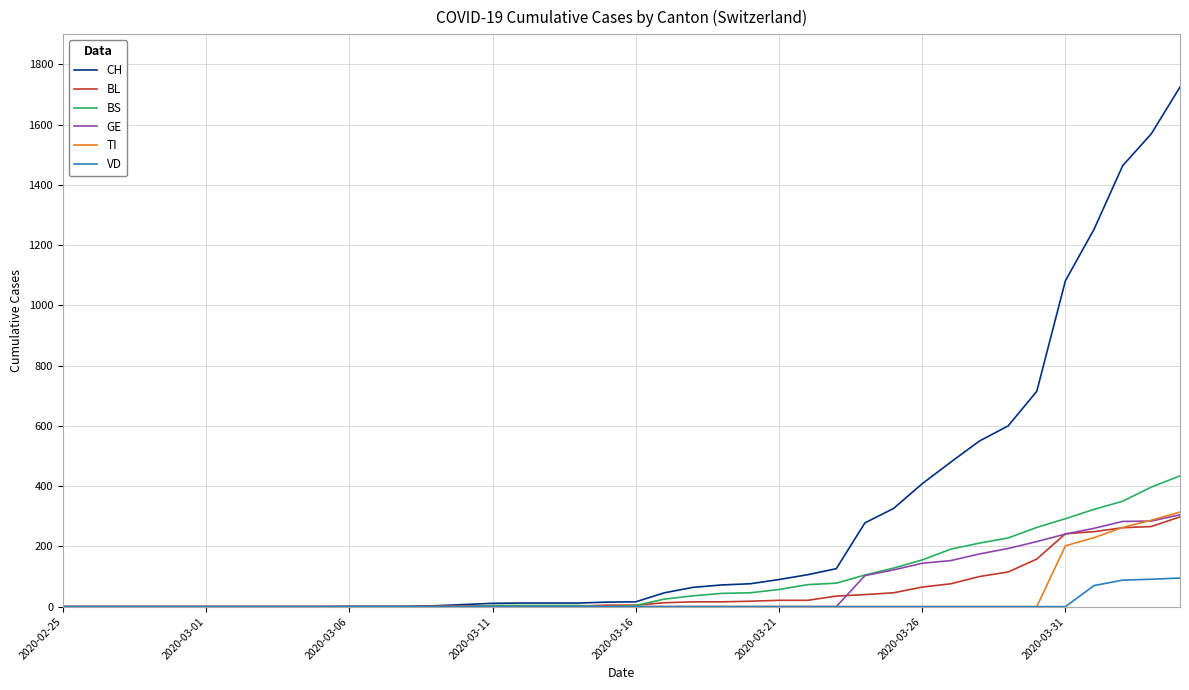

Which series has the widest spread of values?

CH